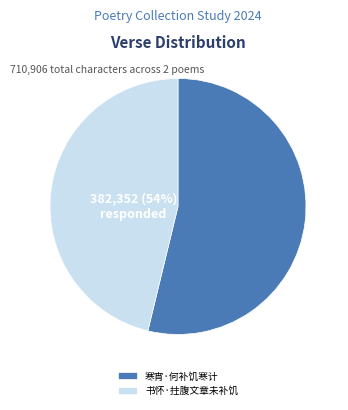

What percentage do 书怀·拄腹文章未补饥 and 寒宵·何补饥寒计 together represent?

100.0%